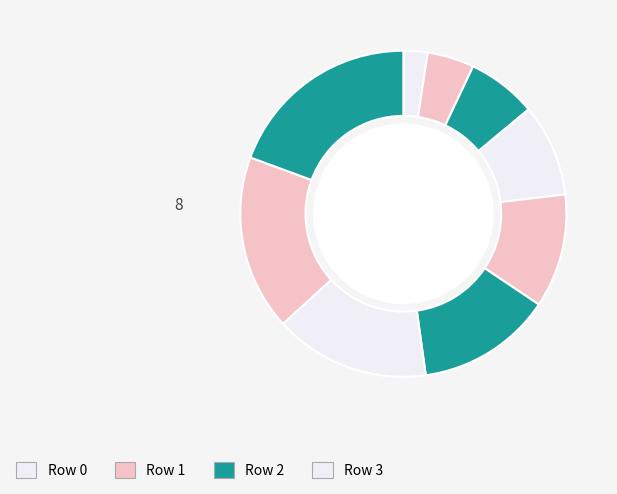

Count the number of slices in the pie.

9